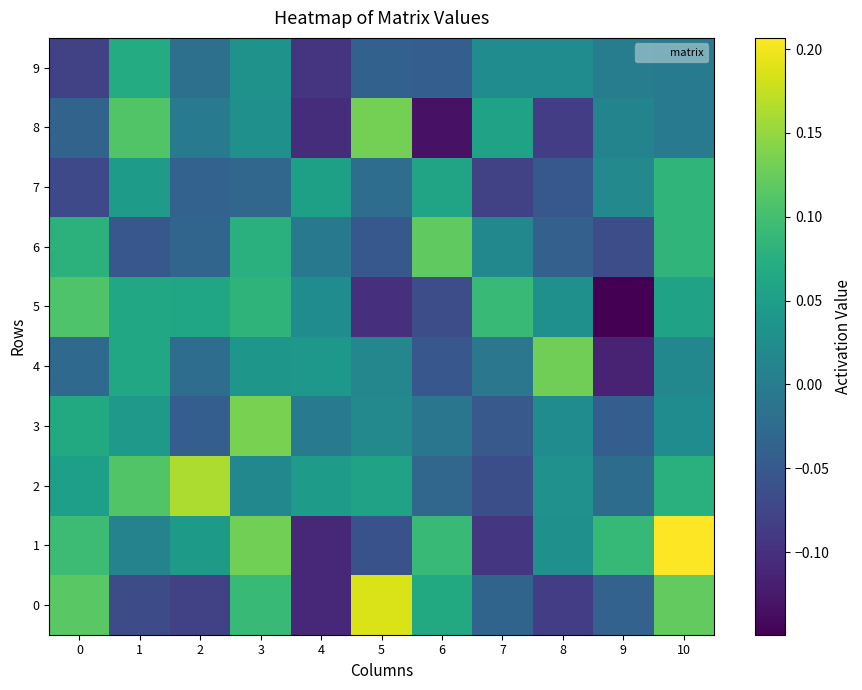

Which series has the largest total across all categories?

1